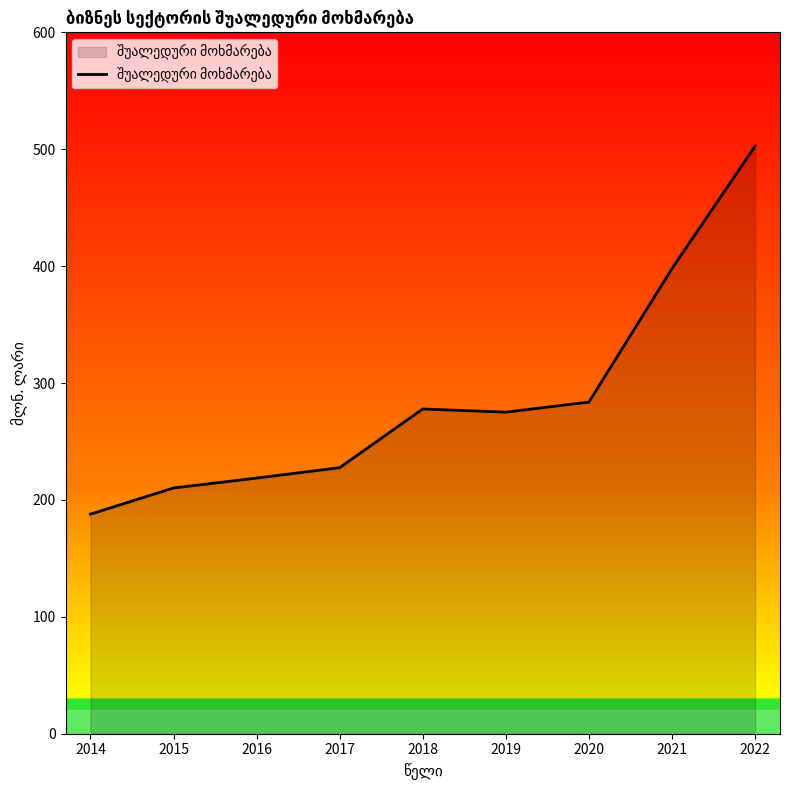

What is the difference between the second highest and minimum values?

210.1